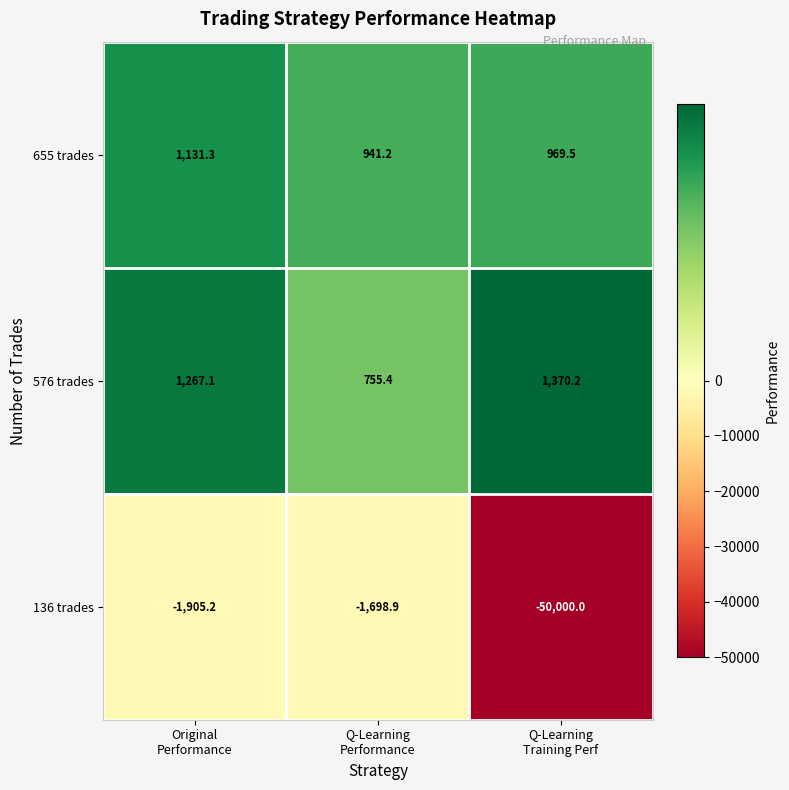

Which series has the widest spread of values?

136 trades